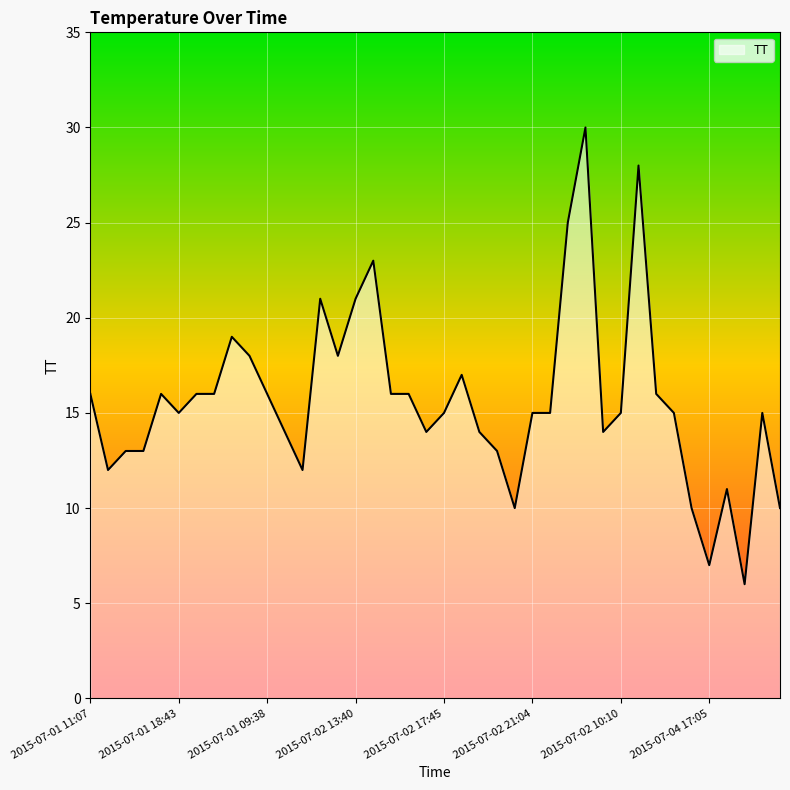

What is the difference between the maximum and minimum values?

24